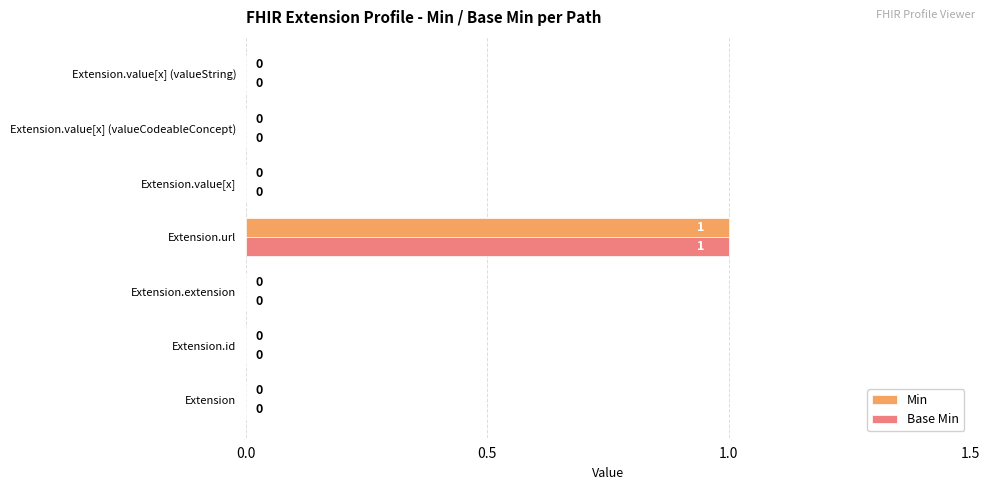

At which category is the sum across all series the highest?

Extension.url